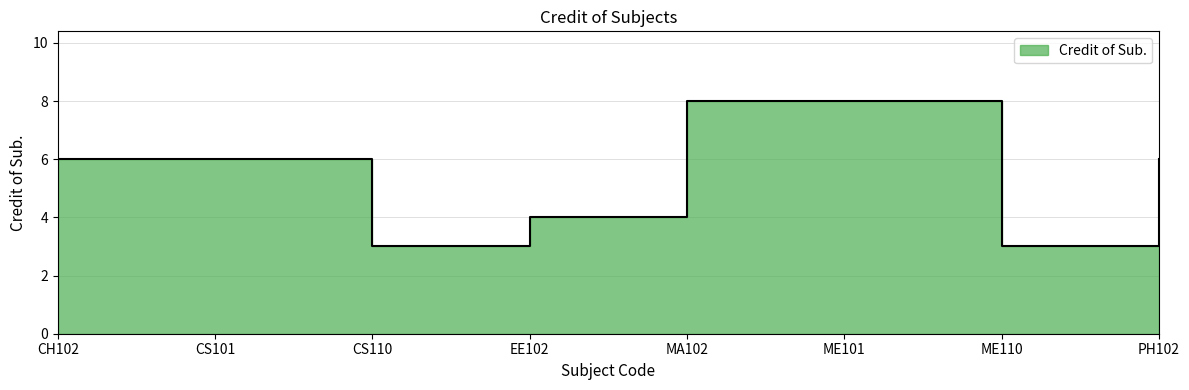

What is the label of the 4th point from the right?

MA102